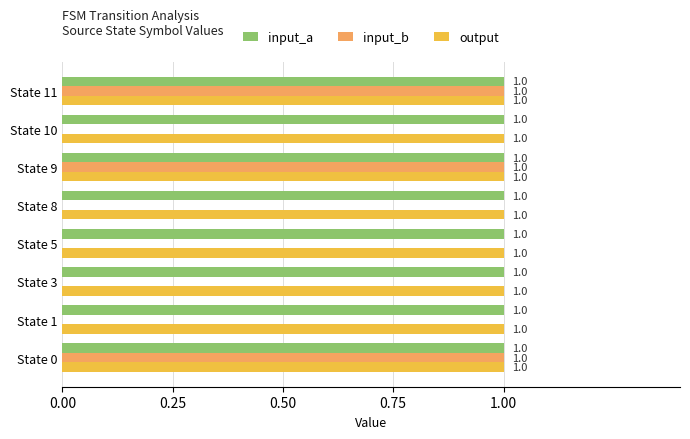

True or false: input_a has a value of 1 at State 9.

True